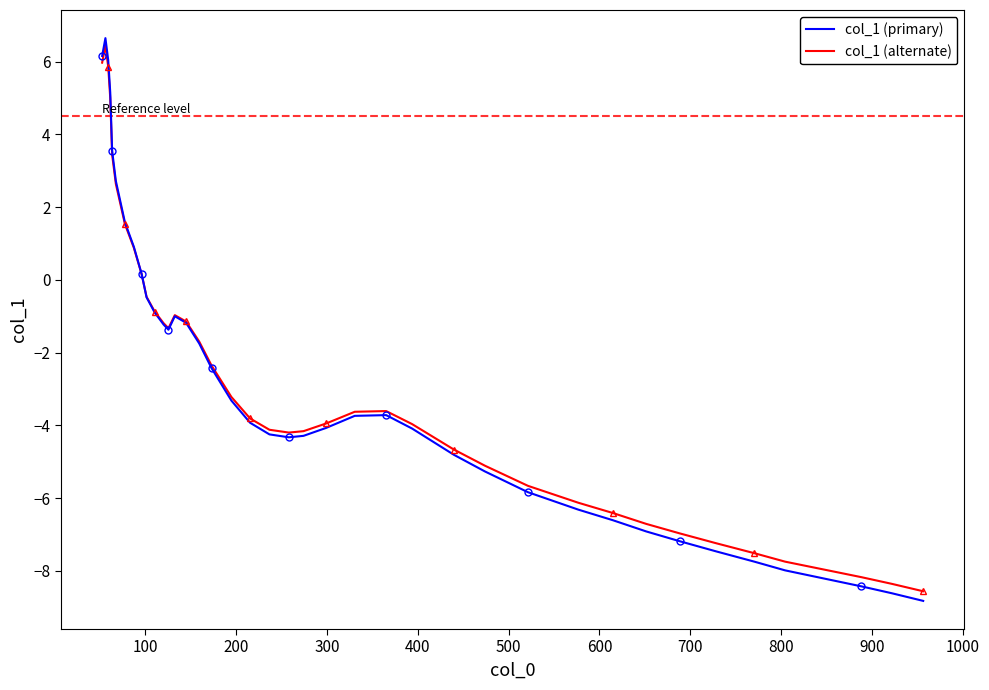

What is the maximum value for col_1 (primary)?

6.7